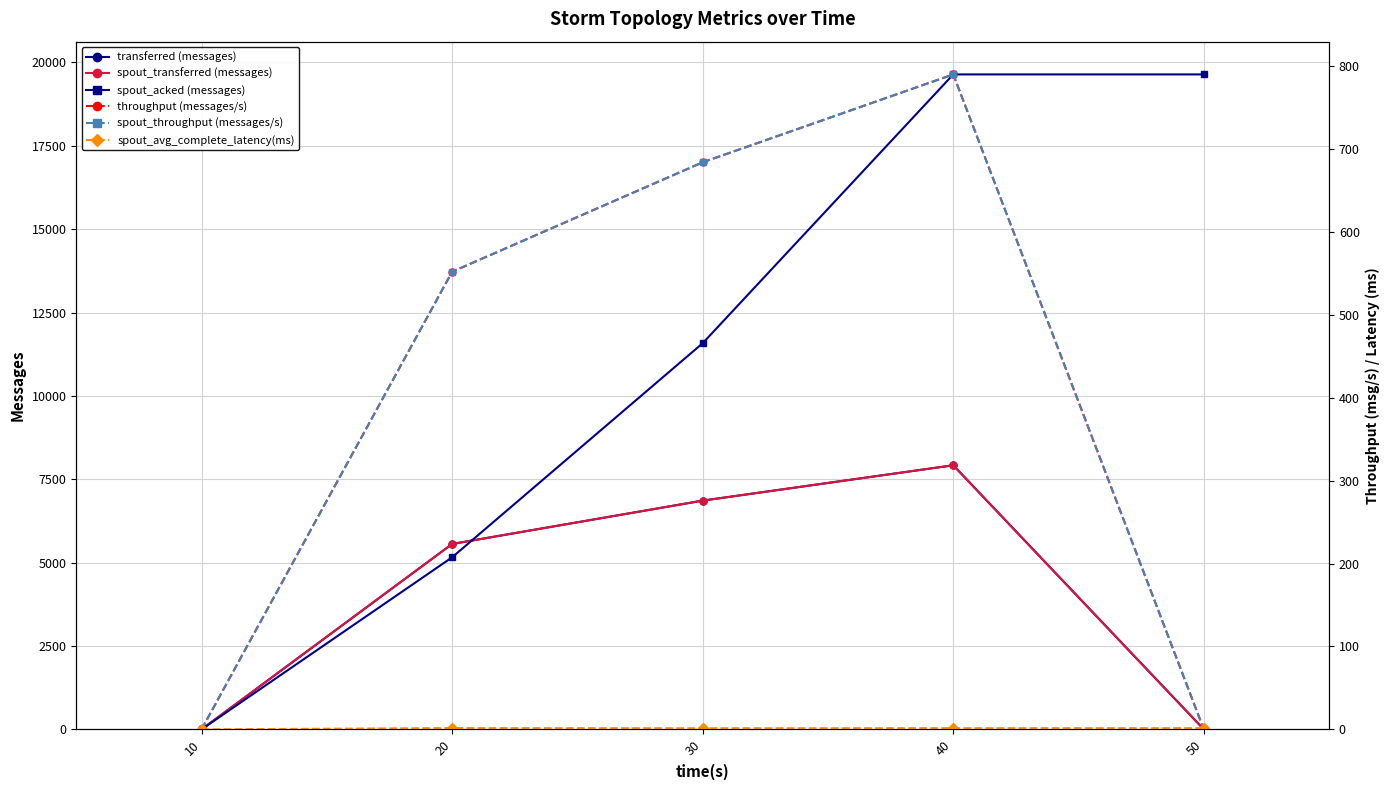

True or false: spout_throughput (messages/s) and transferred (messages) intersect in this chart.

False